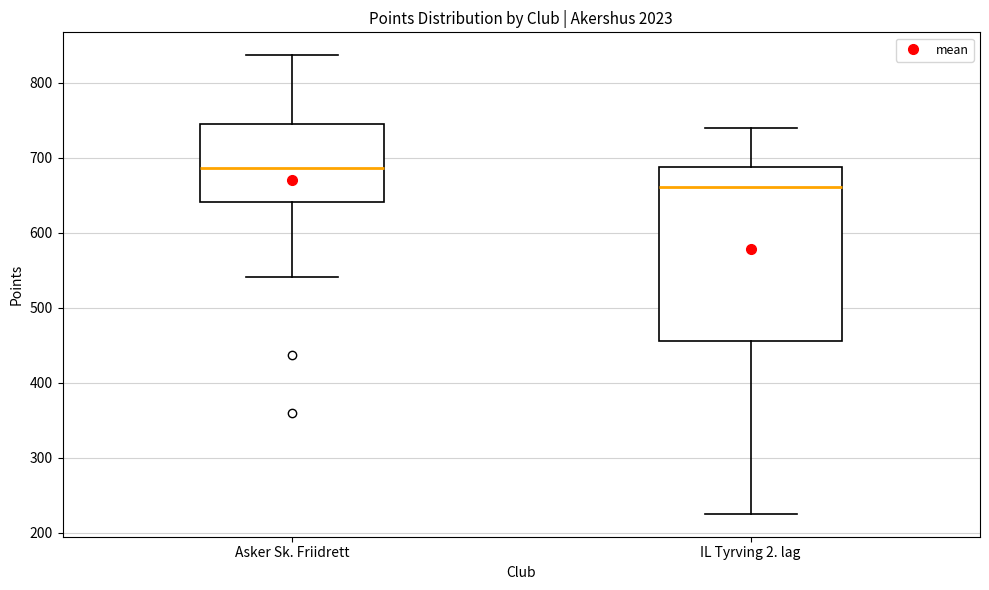

Which box is the tallest, from its lower edge to its upper edge?

IL Tyrving 2. lag